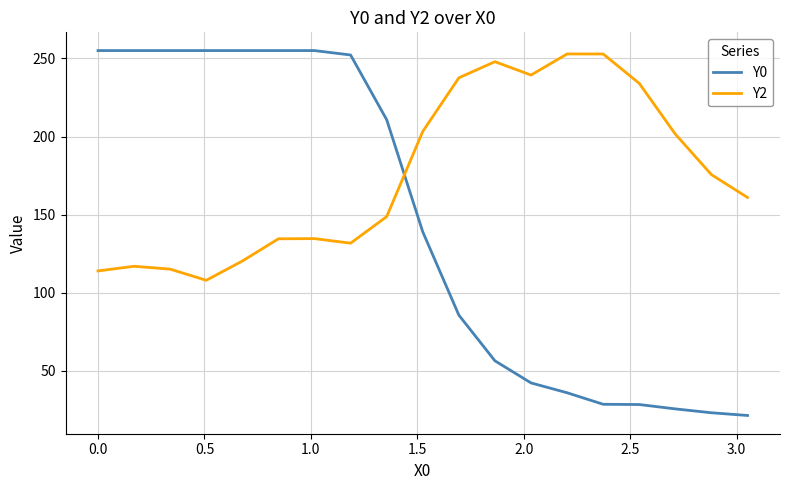

What is the maximum value shown in the chart?

255.0